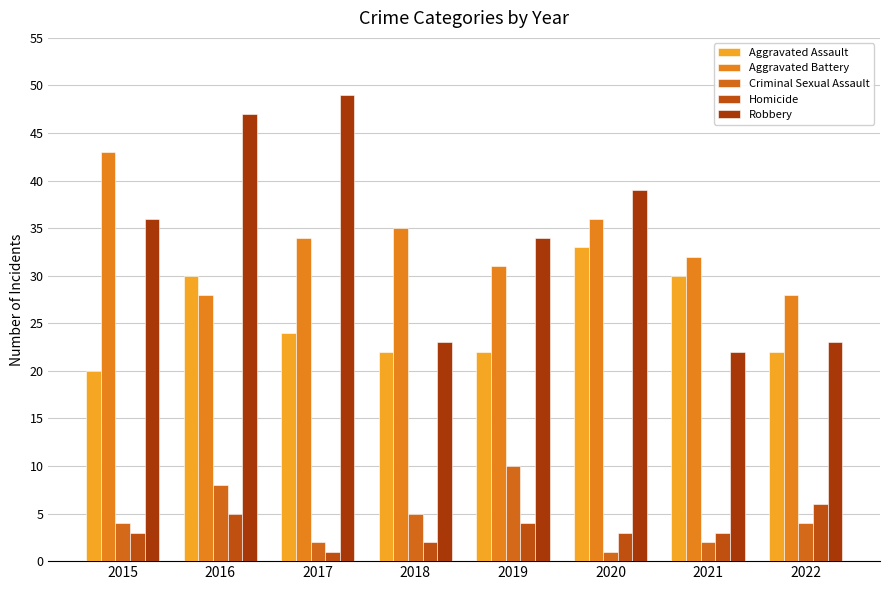

How many values in the Aggravated Battery series are below 34?

4